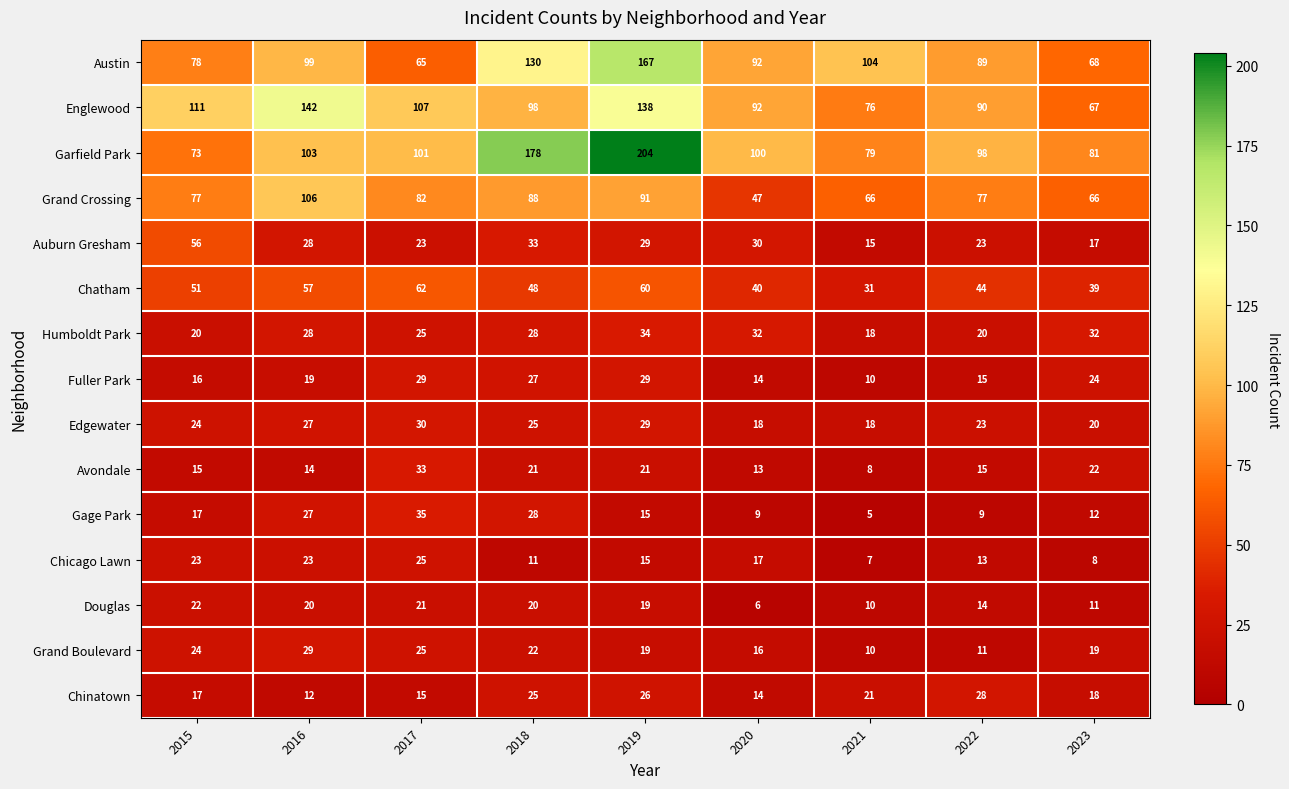

Which category has the lowest value across all series?

2021